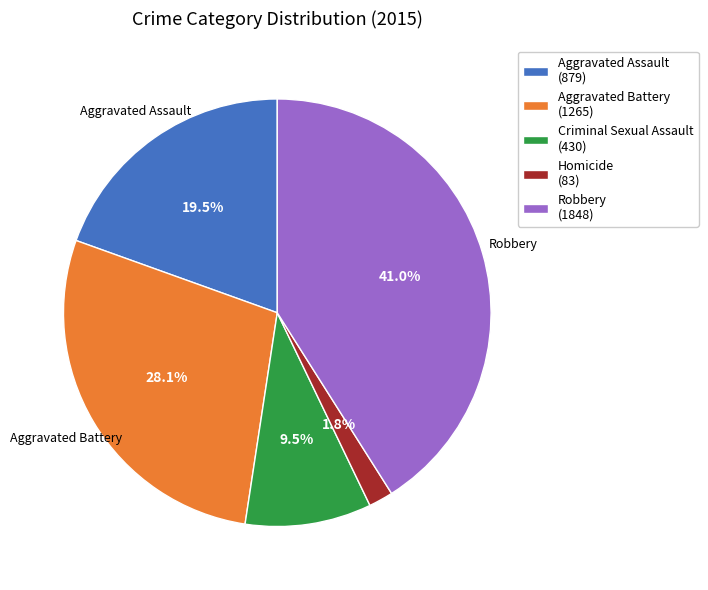

To the nearest percent, what is the difference between the Robbery and Homicide slice percentages?

39%